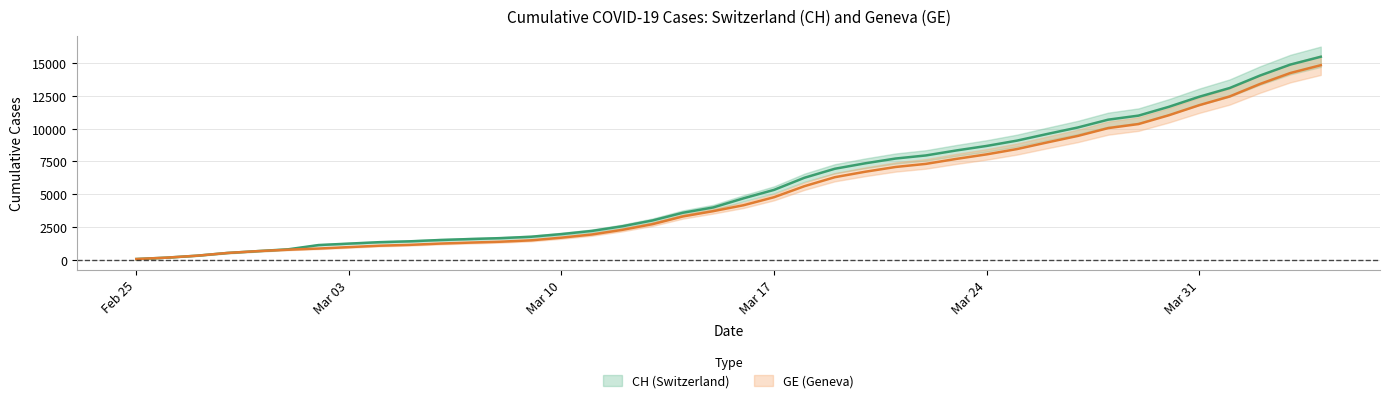

Which series has the largest range (max minus min)?

CH